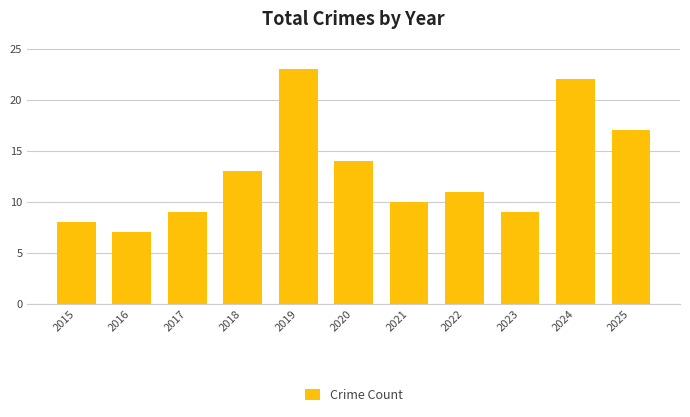

Reading right to left, what are all the values shown in this chart?

17	22	9	11	10	14	23	13	9	7	8